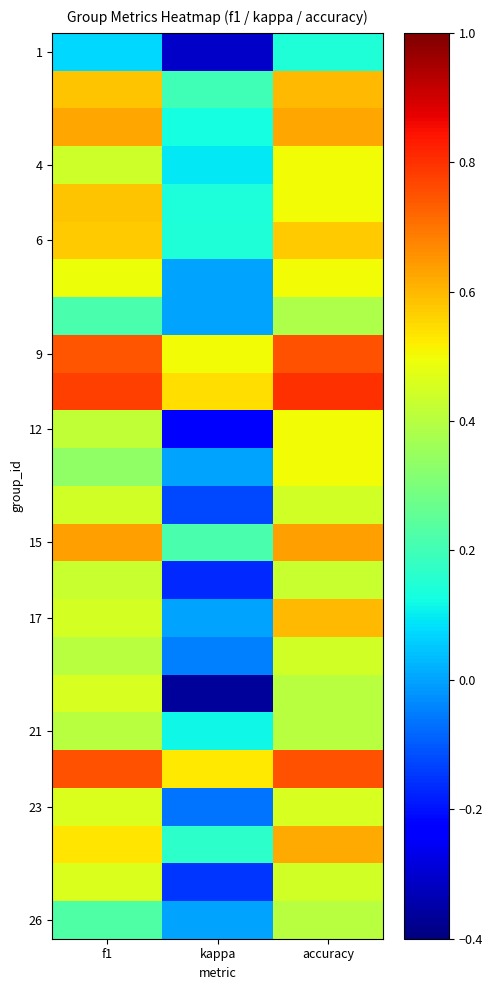

Which has a higher value, accuracy or kappa?

accuracy